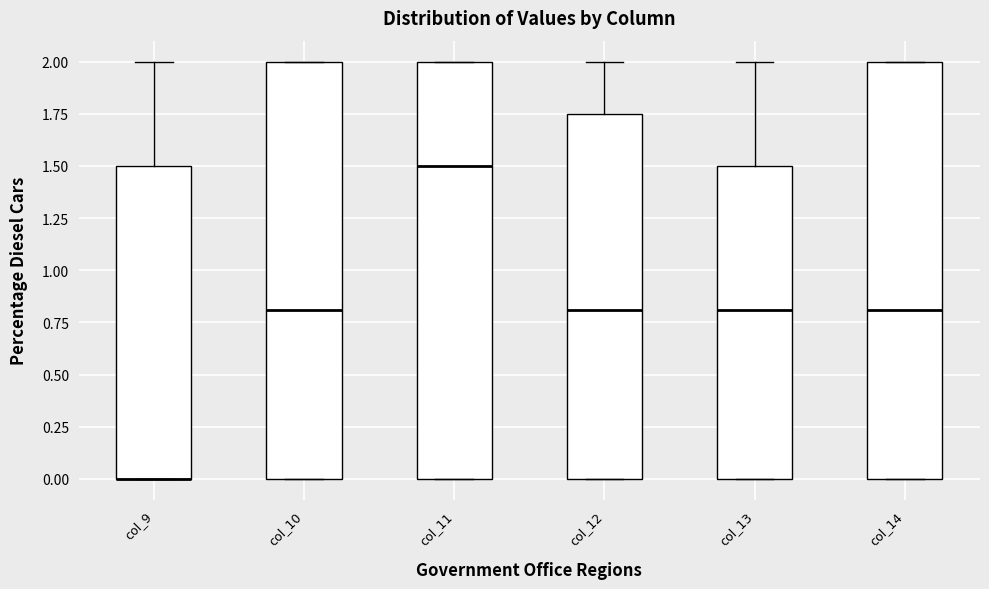

Reading left to right, transcribe this box plot: for each box, give where its median line is, the range the box spans, and where its two whiskers end, as read against the y-axis. The values are not printed on the chart, so give them approximately, as read against the axis.

col_9: median 0.00 (drawn on the box's lower edge), box 0.00 to 1.50, whiskers 0.00 to 2.00
col_10: median 0.80, box 0.00 to 2.00, whiskers 0.00 to 2.00
col_11: median 1.50, box 0.00 to 2.00, whiskers 0.00 to 2.00
col_12: median 0.80, box 0.00 to 1.75, whiskers 0.00 to 2.00
col_13: median 0.80, box 0.00 to 1.50, whiskers 0.00 to 2.00
col_14: median 0.80, box 0.00 to 2.00, whiskers 0.00 to 2.00